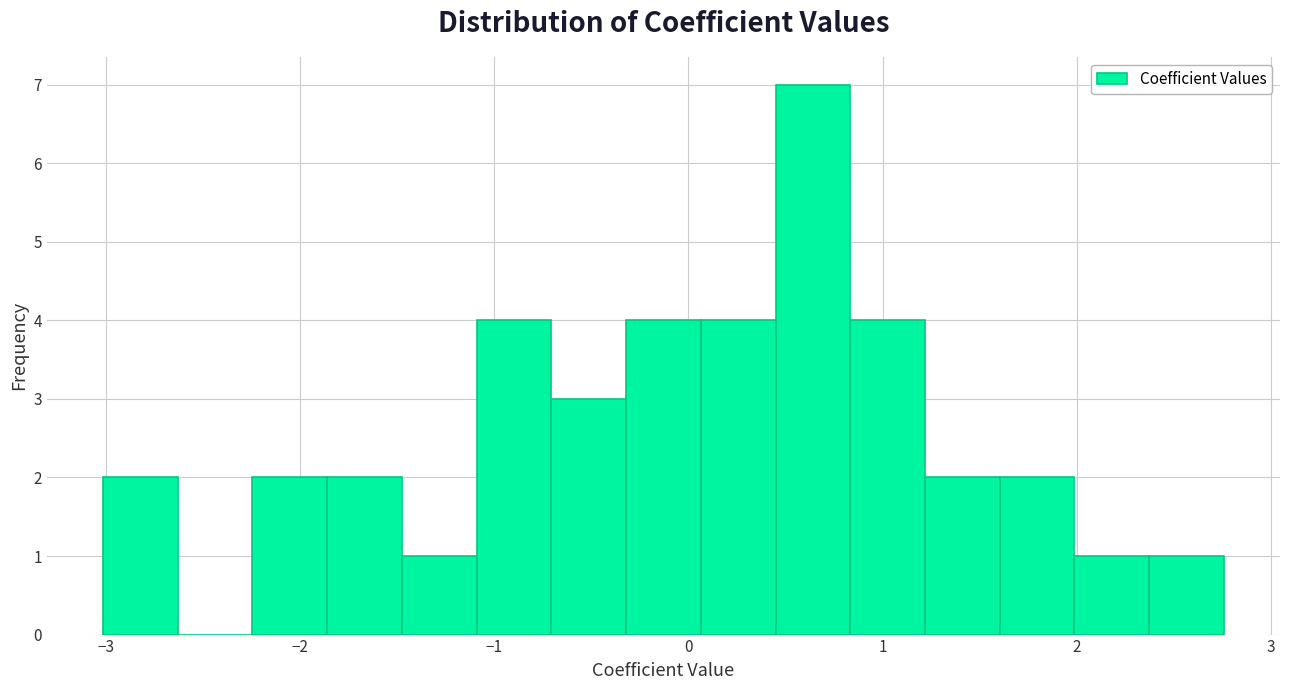

Read against the x-axis, roughly where is the centre of the tallest bar?

0.6